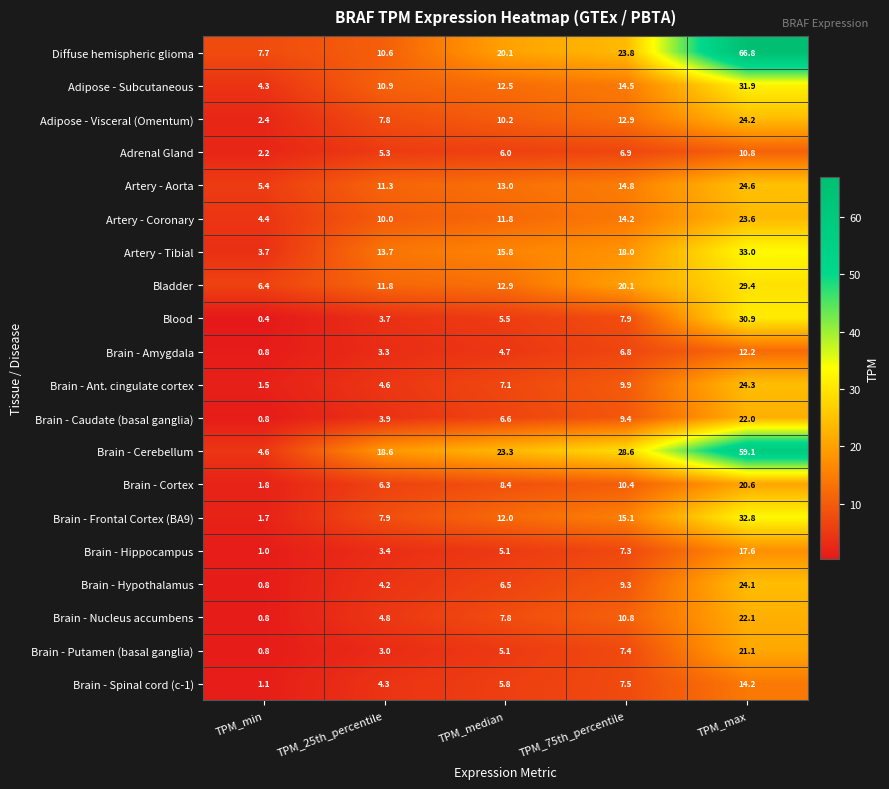

Which series changed the most between TPM_min and TPM_max?

Diffuse hemispheric glioma